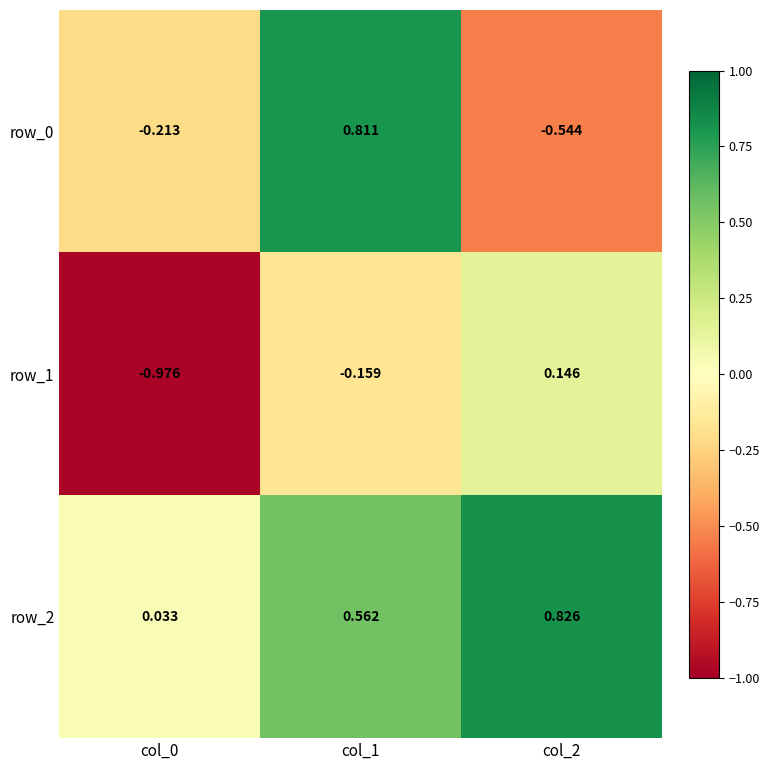

Is the value of row_1 at col_1 greater than the value of row_2 at col_2?

No